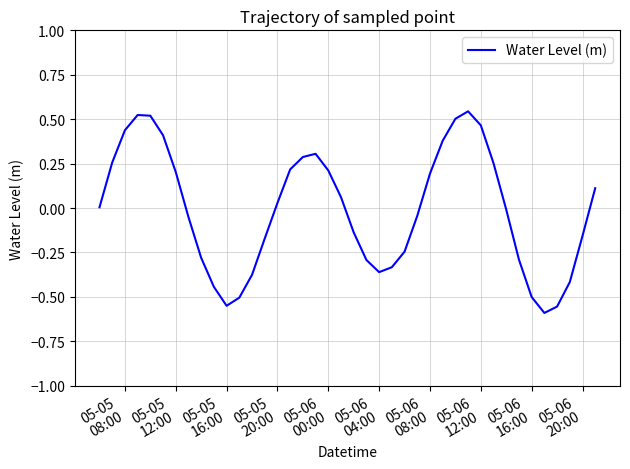

What is the difference between the maximum and minimum values?

1.1